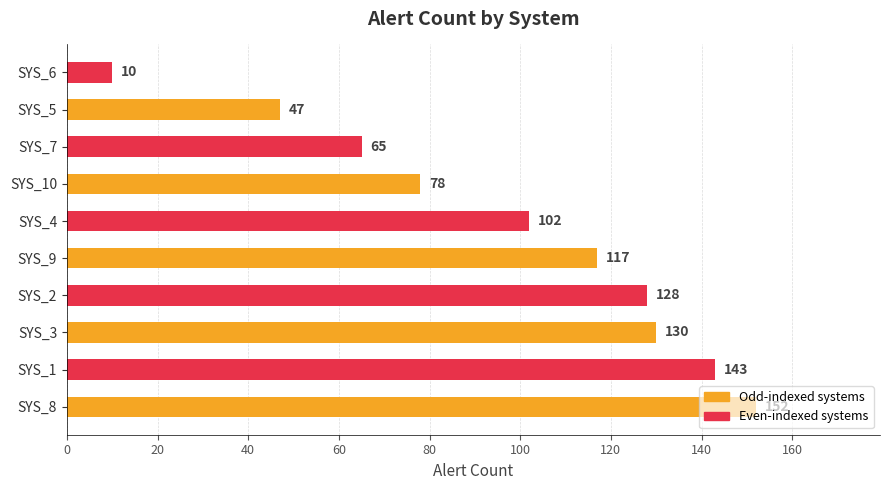

List the labels in order of value, smallest first.

SYS_6, SYS_5, SYS_7, SYS_10, SYS_4, SYS_9, SYS_2, SYS_3, SYS_1, SYS_8